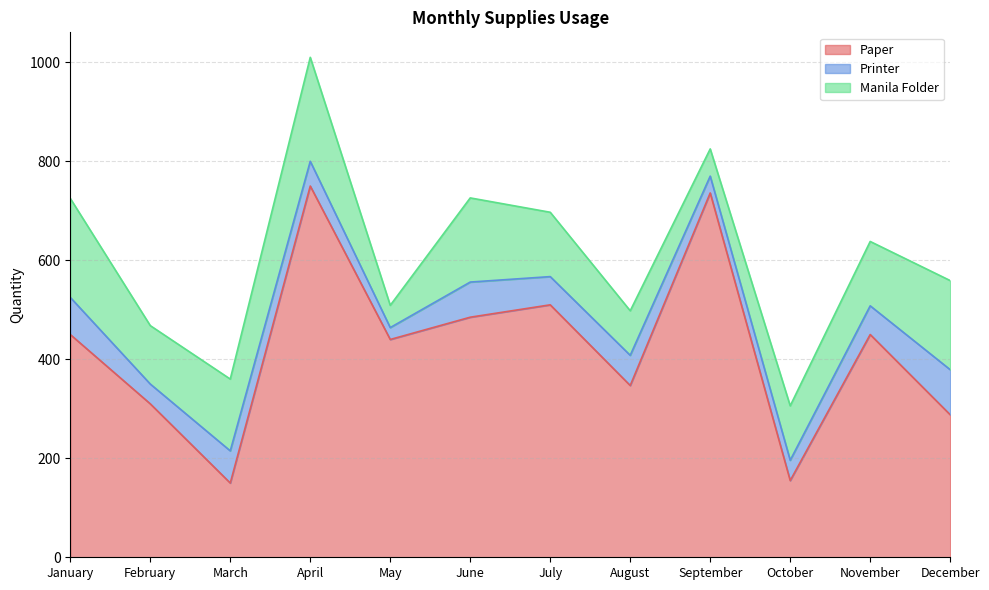

What is the value of the Printer point at the 3rd from the left?

65